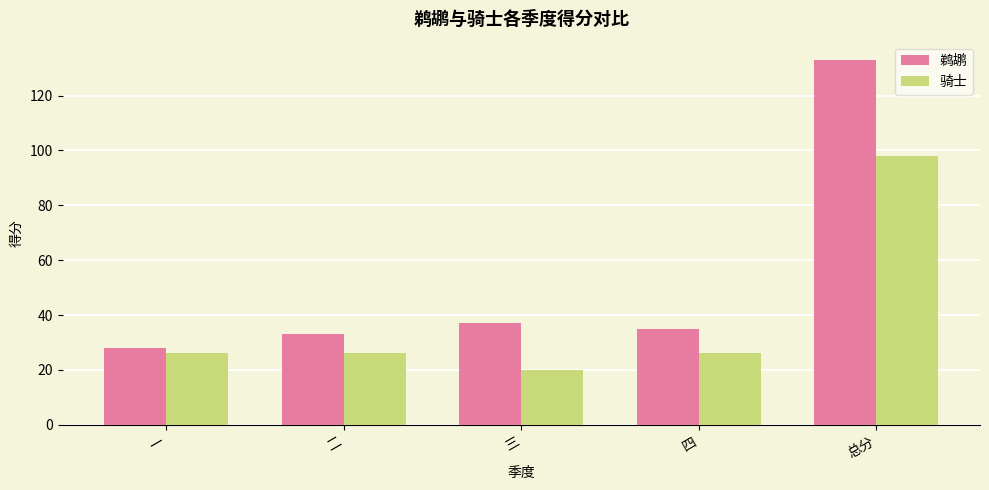

What is the difference between the second highest and minimum values in the 鹈鹕 series?

9